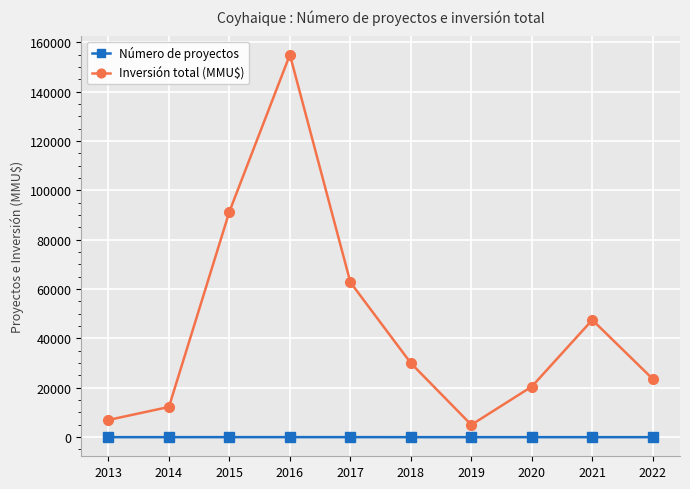

At how many categories does at least one series exceed 153780?

1